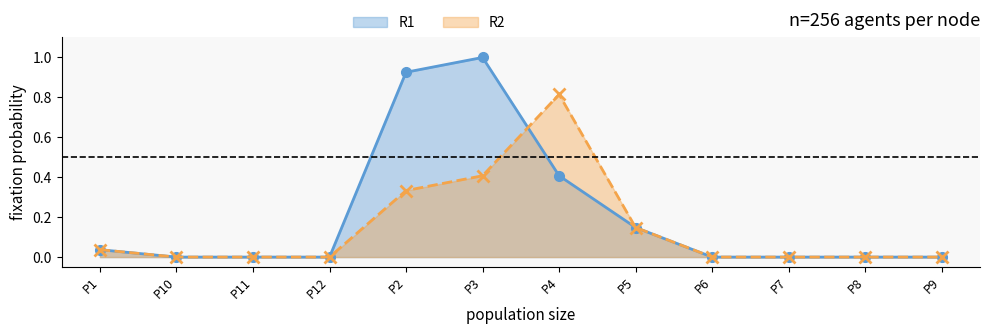

What is the sum of all R2 values?

1.7